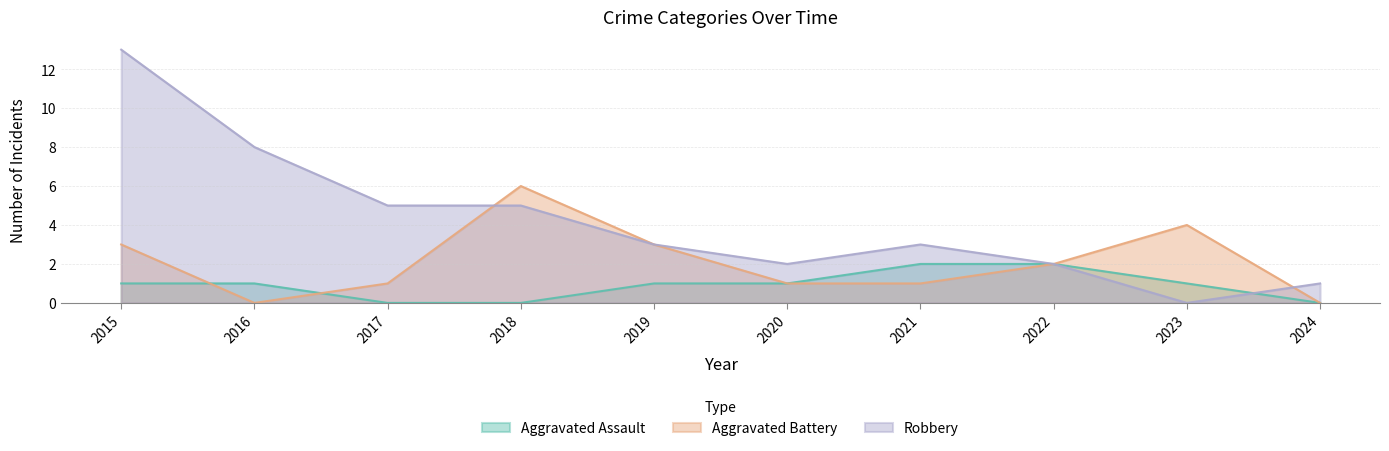

Where do Robbery and Aggravated Battery first cross each other?

2017 and 2018